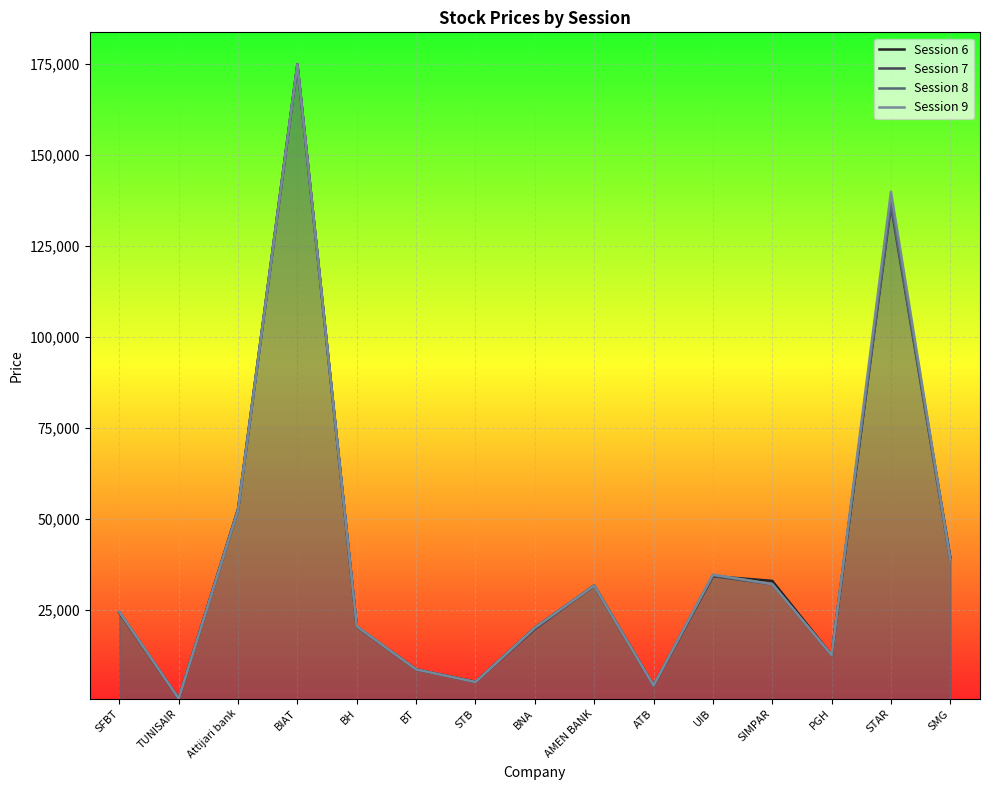

True or false: Session 9 and Session 8 intersect in this chart.

False